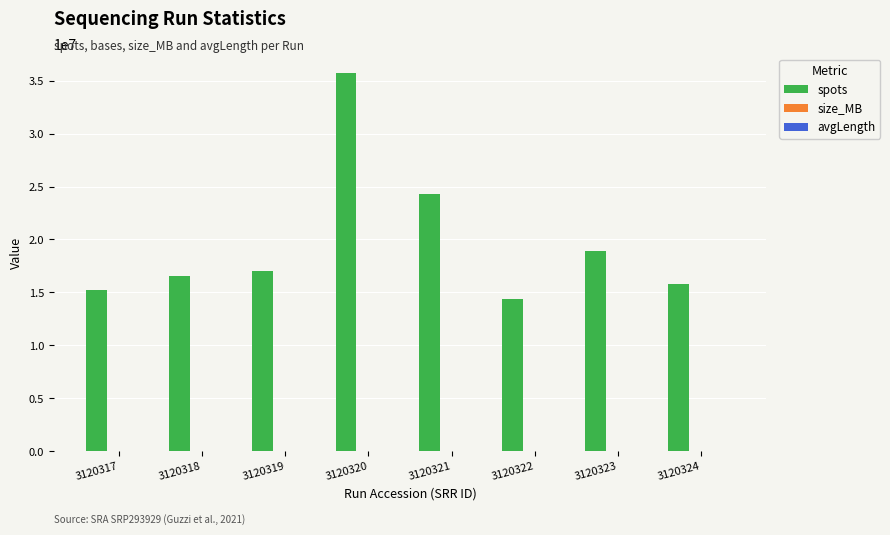

How many categories are shown in the chart?

8